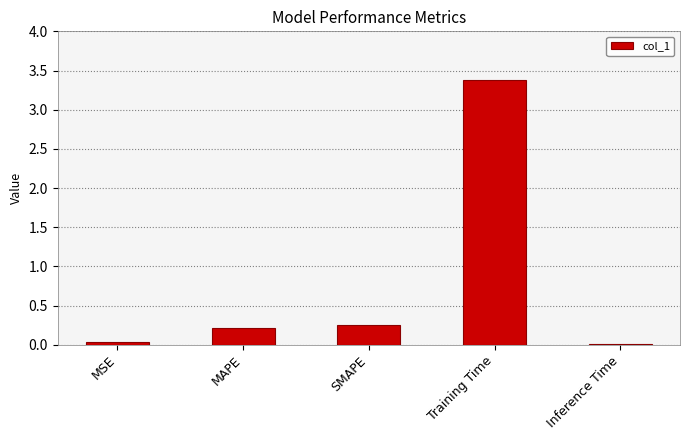

How many bars are there in total?

5